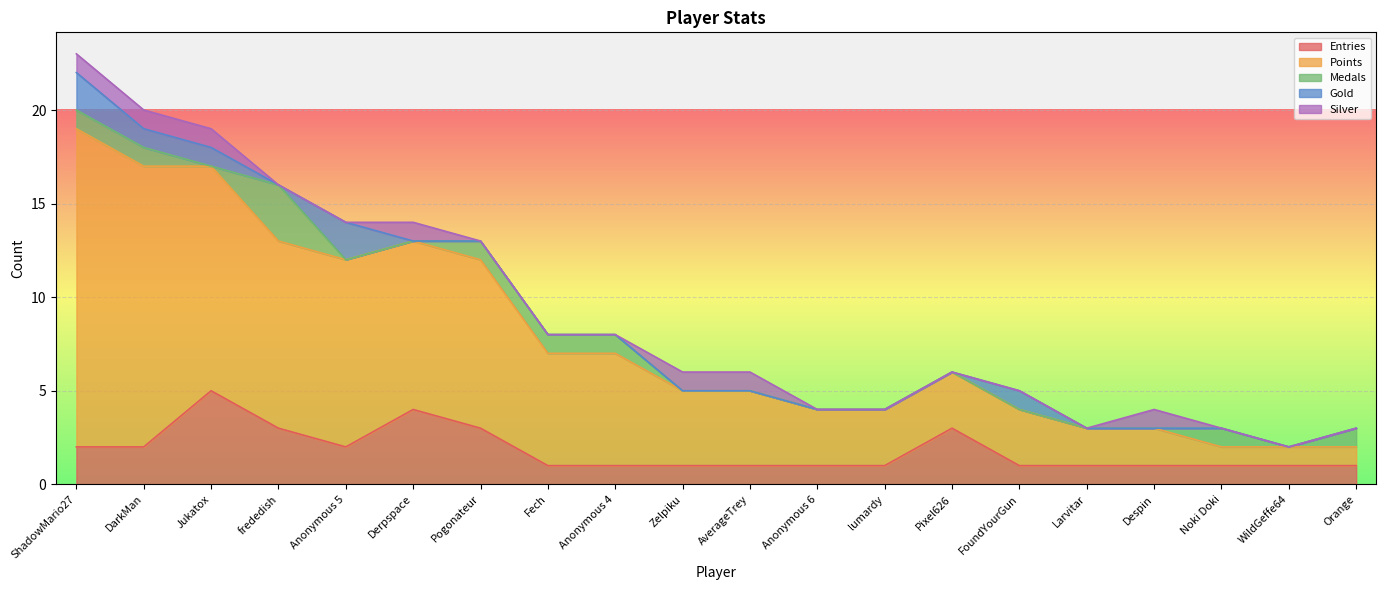

How many values in the Silver series exceed 0?

7